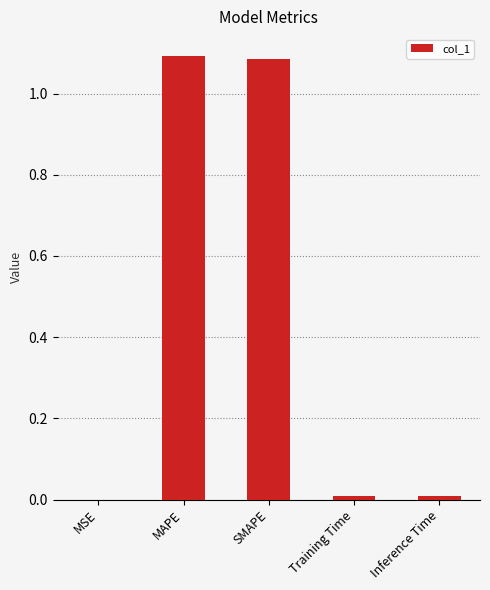

The chart shows a value of 0.0 at Inference Time. True or false?

True